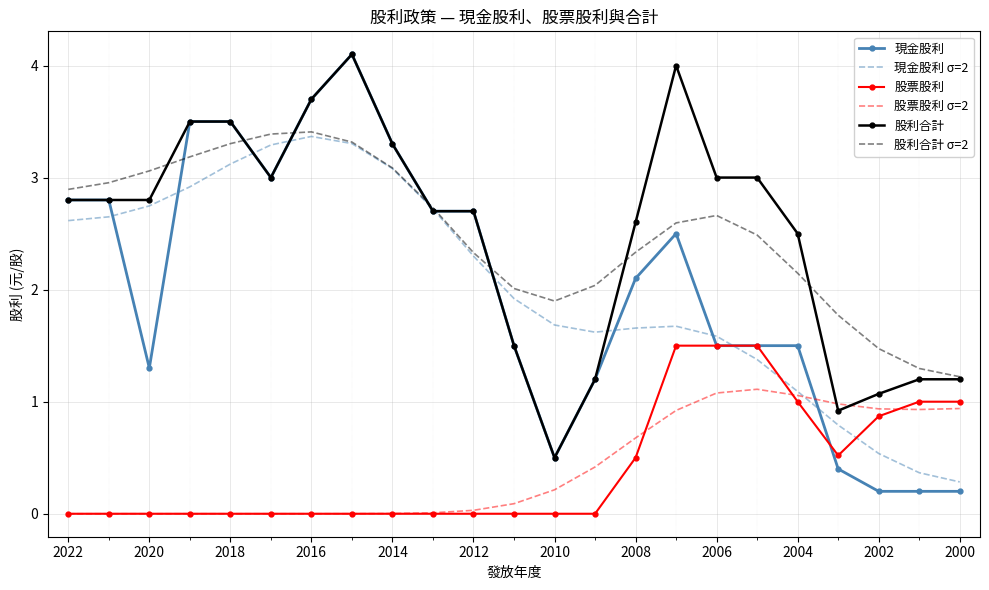

What is the minimum value for 現金股利 σ=2?

0.3